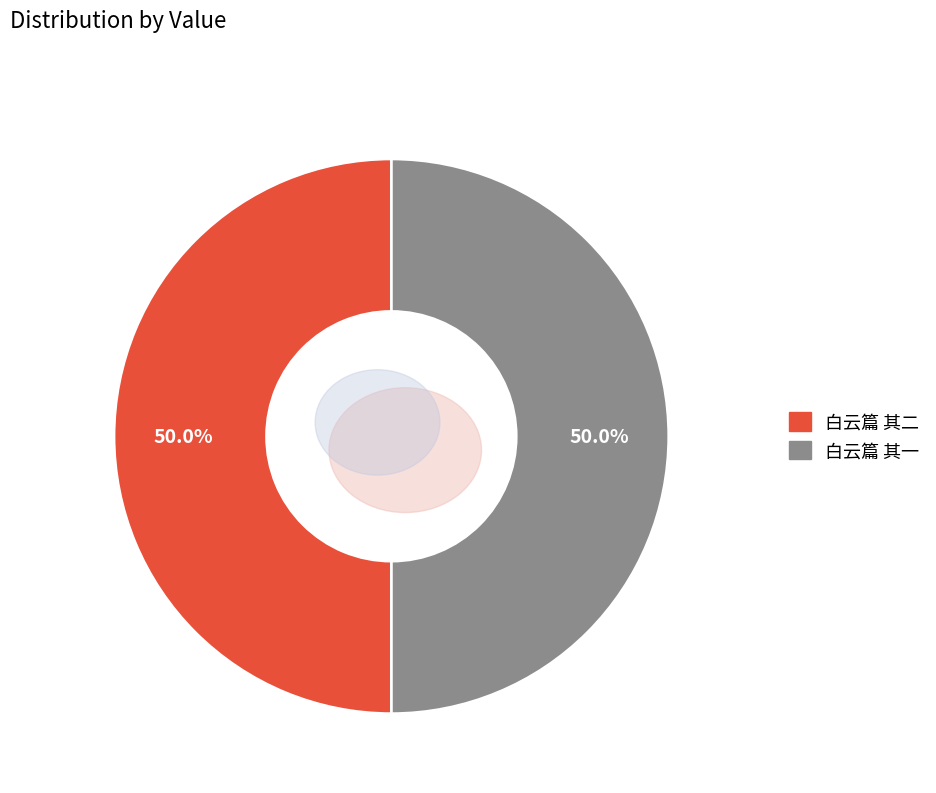

What percentage is the 白云篇 其一 slice, to the nearest percent?

50%